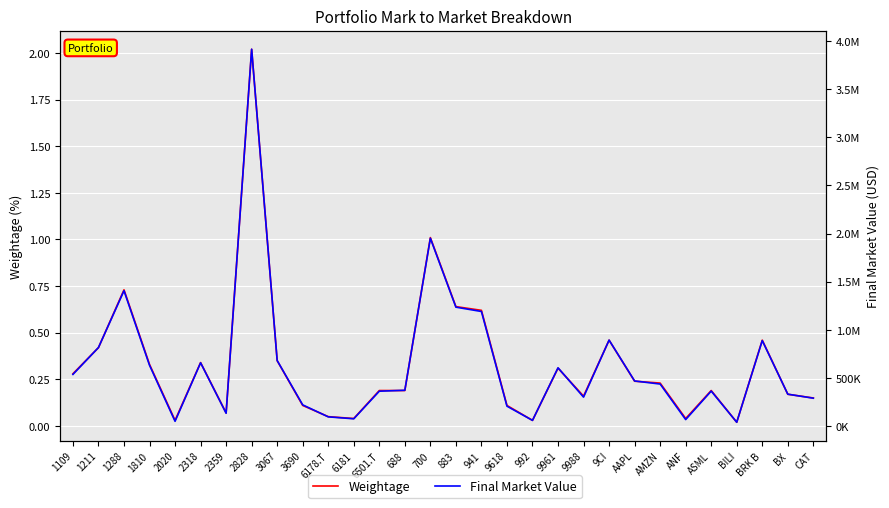

True or false: Final Market Value and Weightage cross at least once.

False